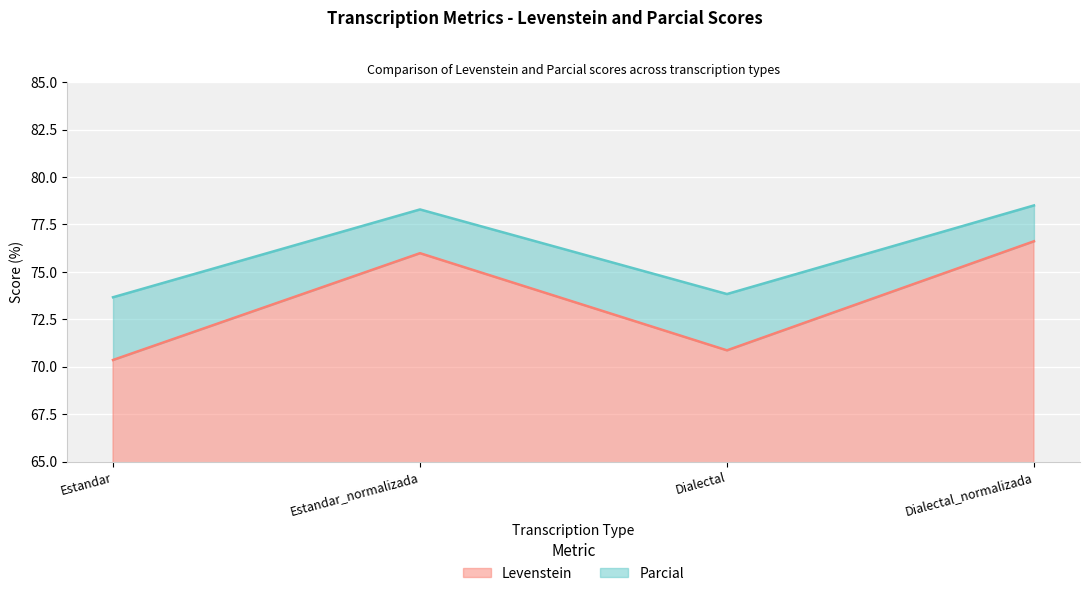

Reading right to left, transcribe all the data shown in this chart.

Levenstein: 76.6	70.9	76.0	70.4
Parcial: 78.5	73.8	78.3	73.7